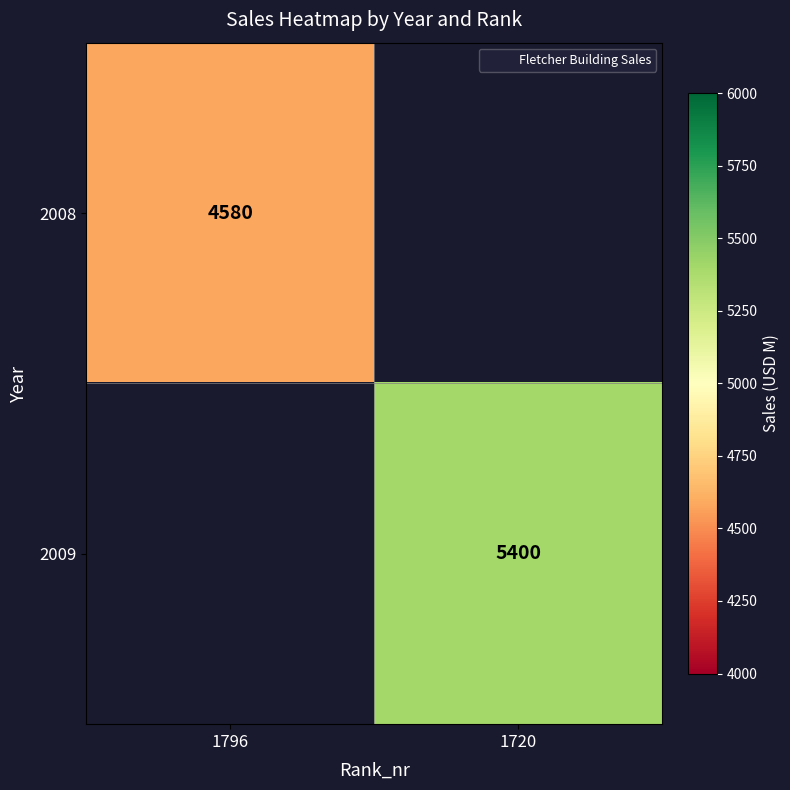

How many series are shown in this chart?

2